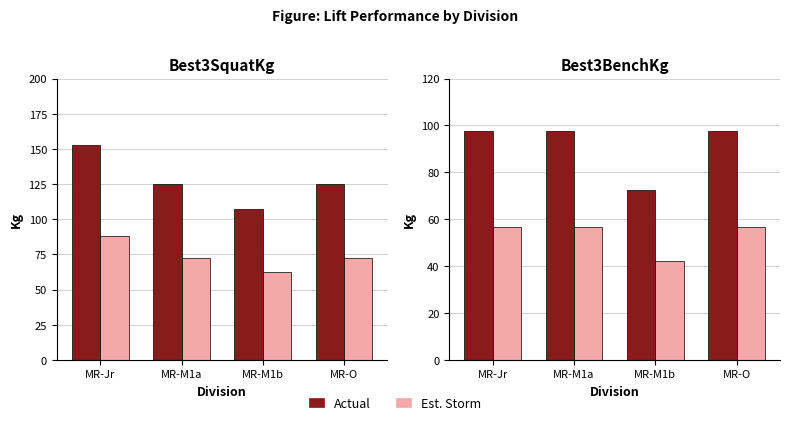

List the series in order of their peak value, highest first.

Best3SquatKg, Best3BenchKg, Best3SquatKg (Storm est.), Best3BenchKg (Storm est.)